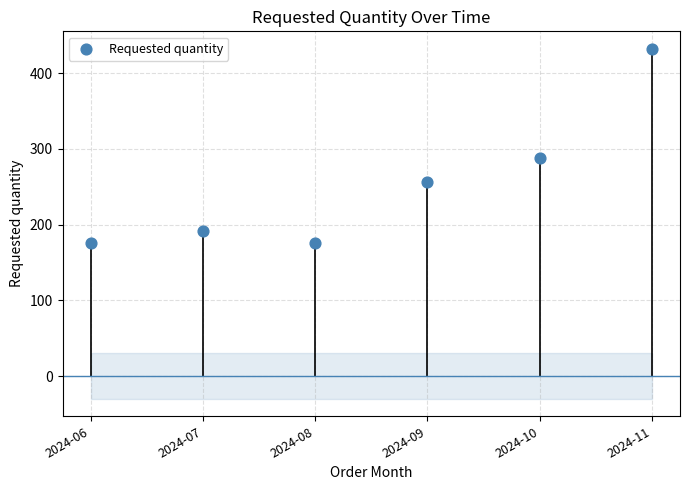

What is the range of Y values (max minus min)?

256